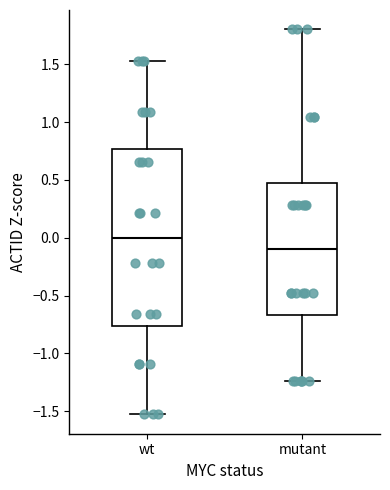

Which box is the tallest, from its lower edge to its upper edge?

wt